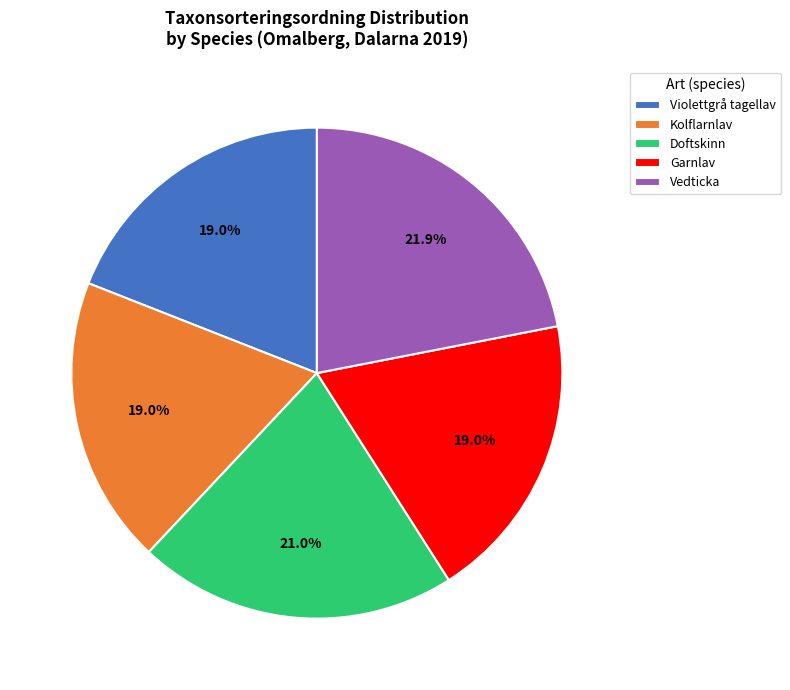

Which has a higher value, Violettgrå tagellav or Vedticka?

Vedticka